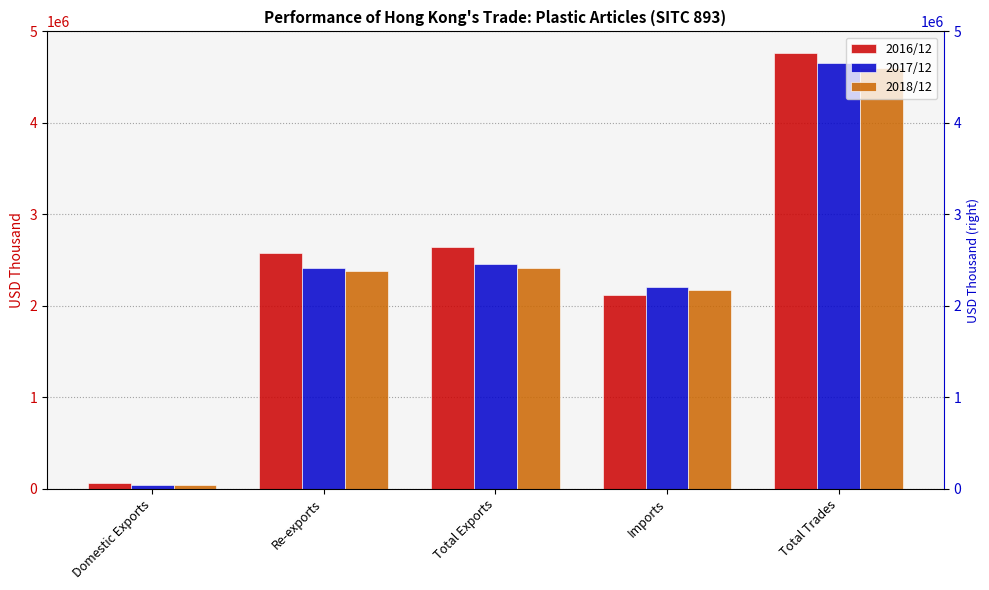

Rank the series by their maximum value, from highest to lowest.

2016/12, 2017/12, 2018/12